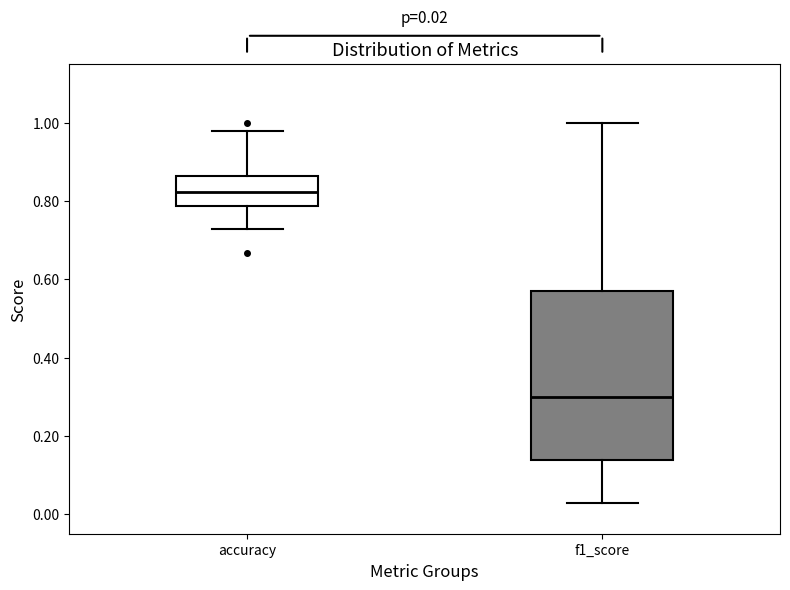

Which box has the highest median line?

accuracy